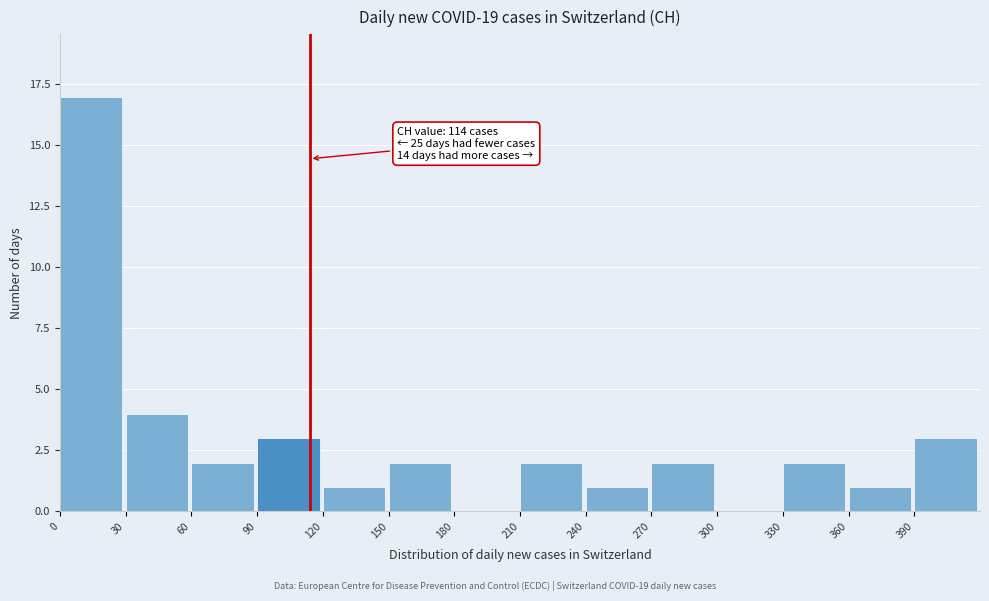

Which range on the x-axis has the tallest bar?

0 to 30